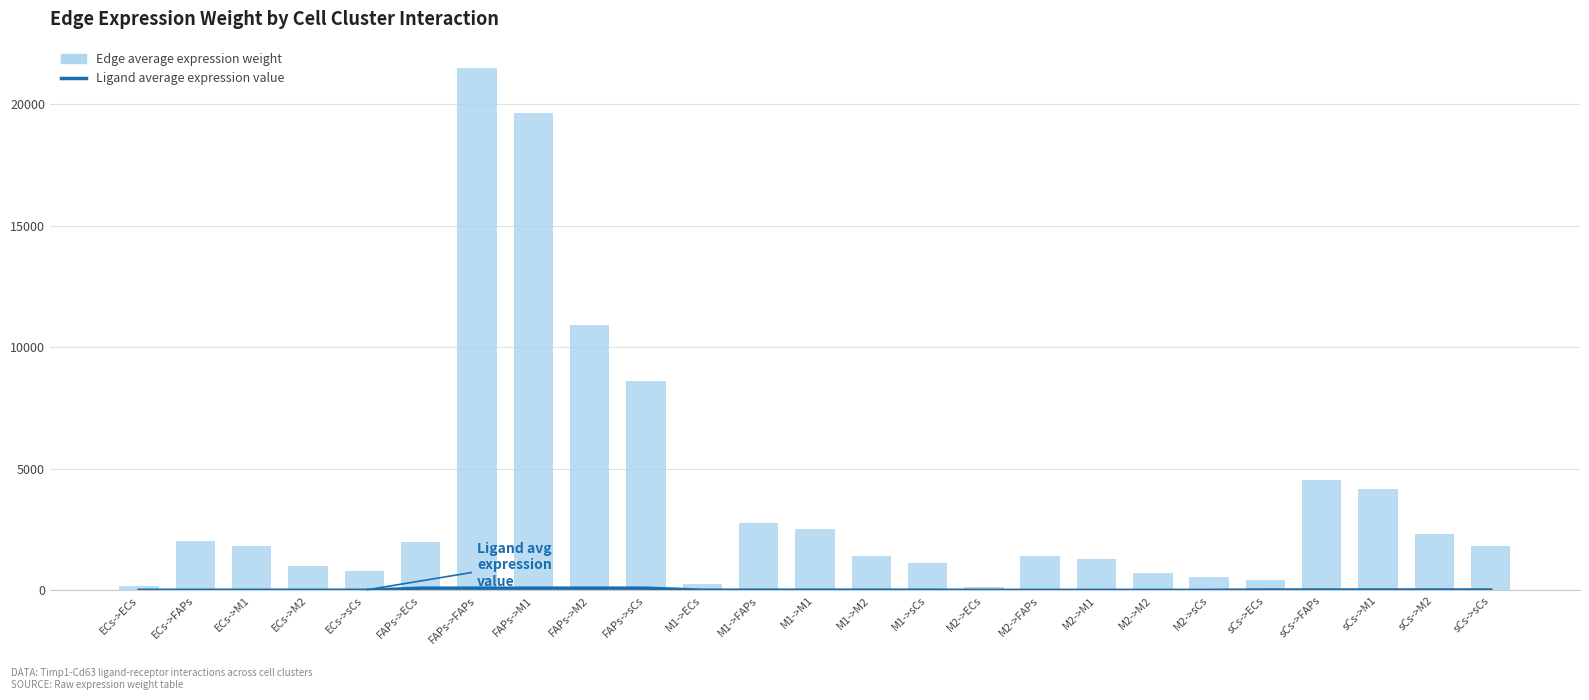

Where is Edge average expression weight nearest to the value 10813?

FAPs->M2